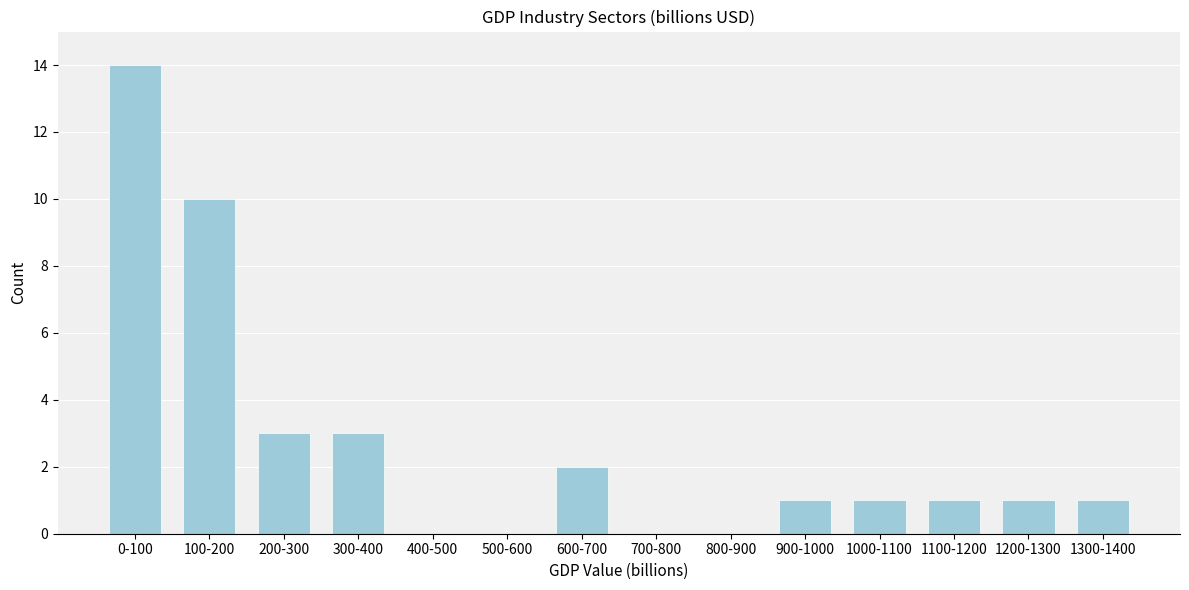

Reading right to left, what are all the values shown in this chart?

1300-1400=1	1200-1300=1	1100-1200=1	1000-1100=1	900-1000=1	800-900=0	700-800=0	600-700=2	500-600=0	400-500=0	300-400=3	200-300=3	100-200=10	0-100=14